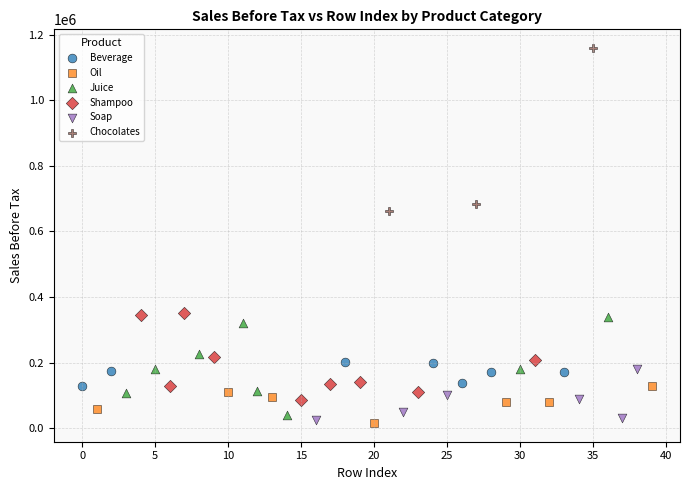

Which series reaches the maximum Y coordinate?

Chocolates